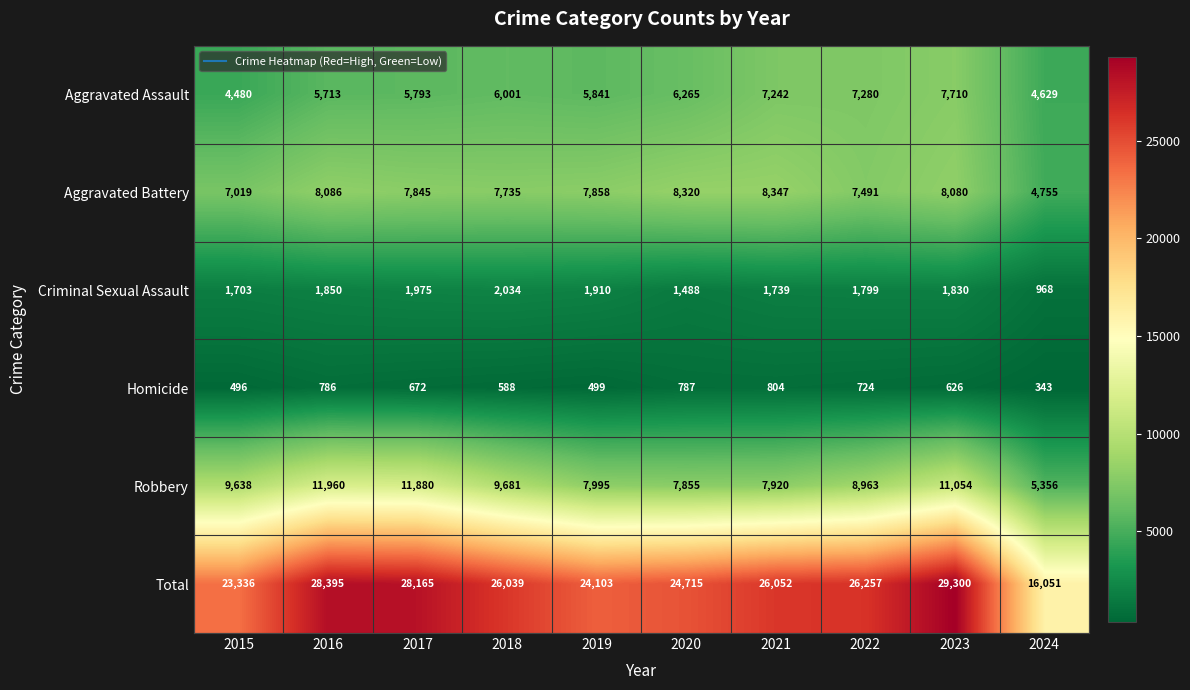

How many data points does each series have?

10